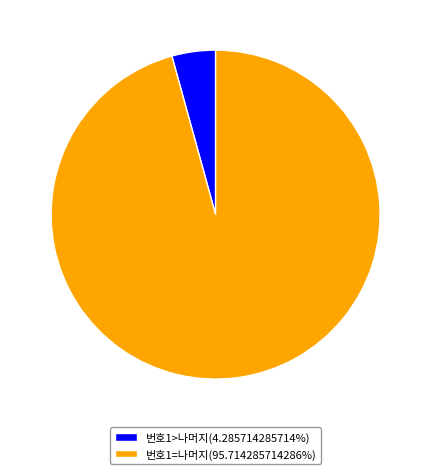

Approximately how many times larger is the value at 번호1=나머지(95.714285714286%) compared to 번호1>나머지(4.285714285714%)?

22.3